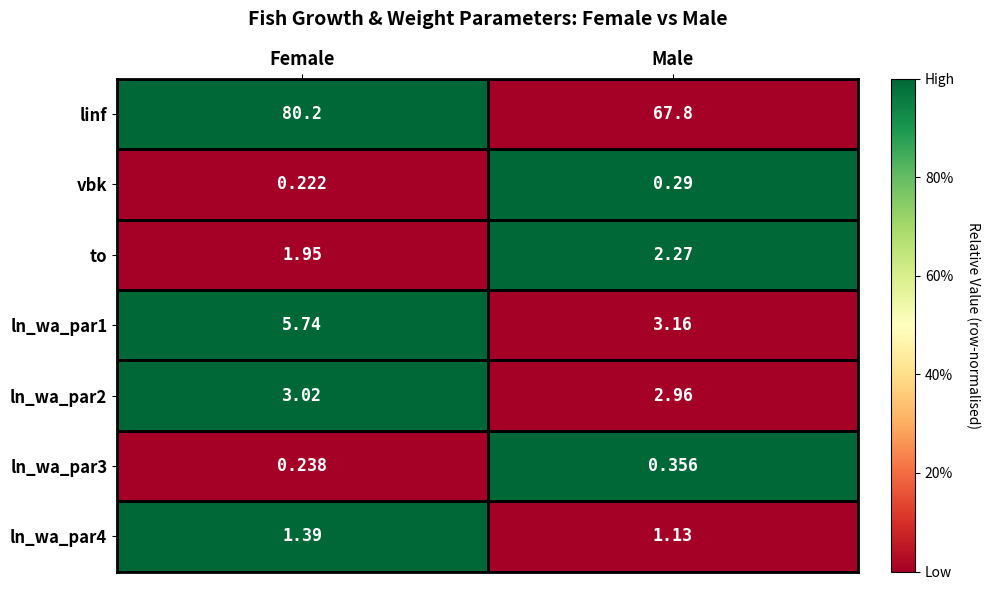

Rank the series at Male from highest to lowest value.

linf, ln_wa_par1, ln_wa_par2, to, ln_wa_par4, ln_wa_par3, vbk